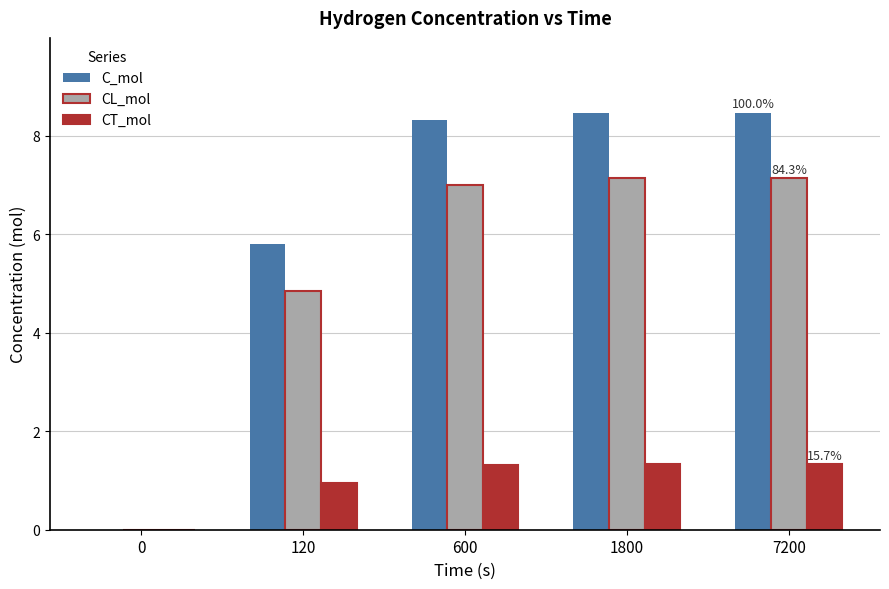

What is the highest value of the CL_mol series?

7.1